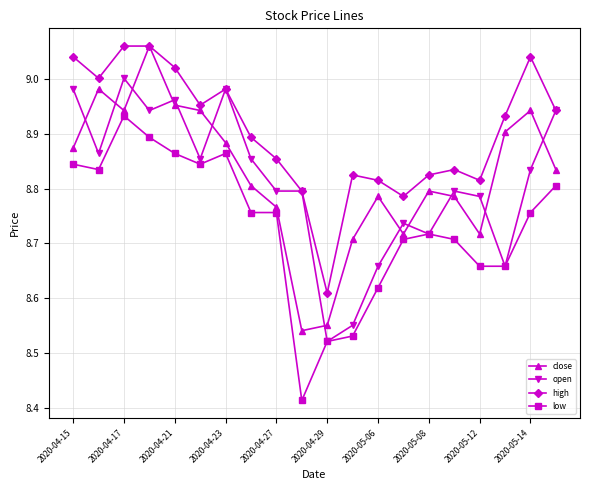

True or false: high and low cross at least once.

False